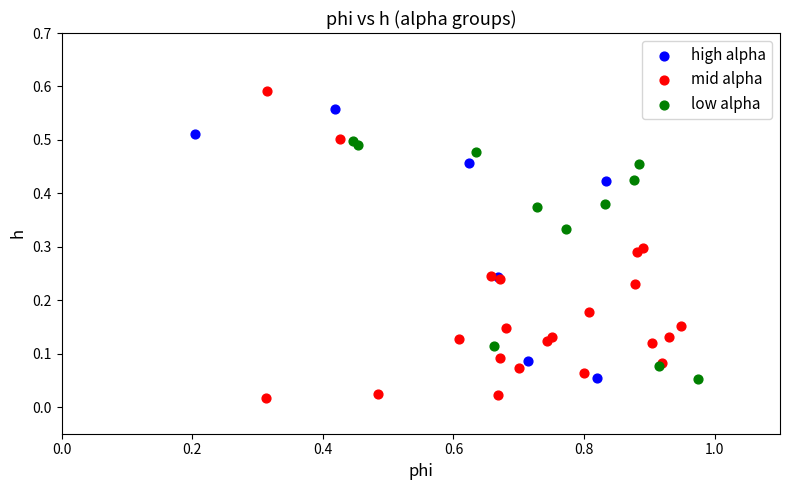

Which series has the widest spread of Y values?

mid alpha